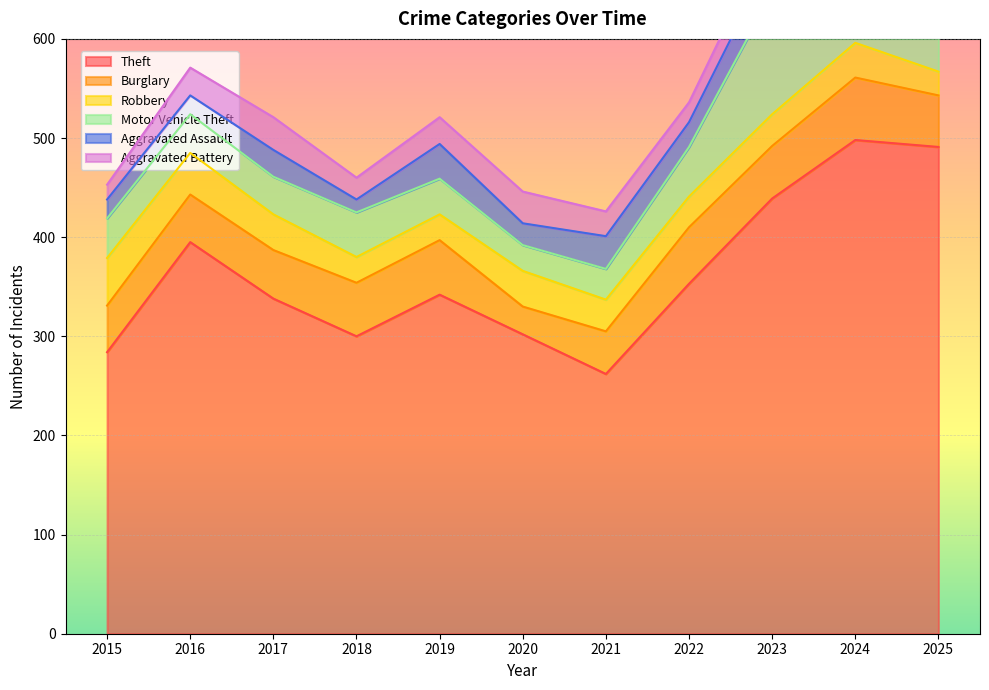

What is the sum of all Robbery values?

368